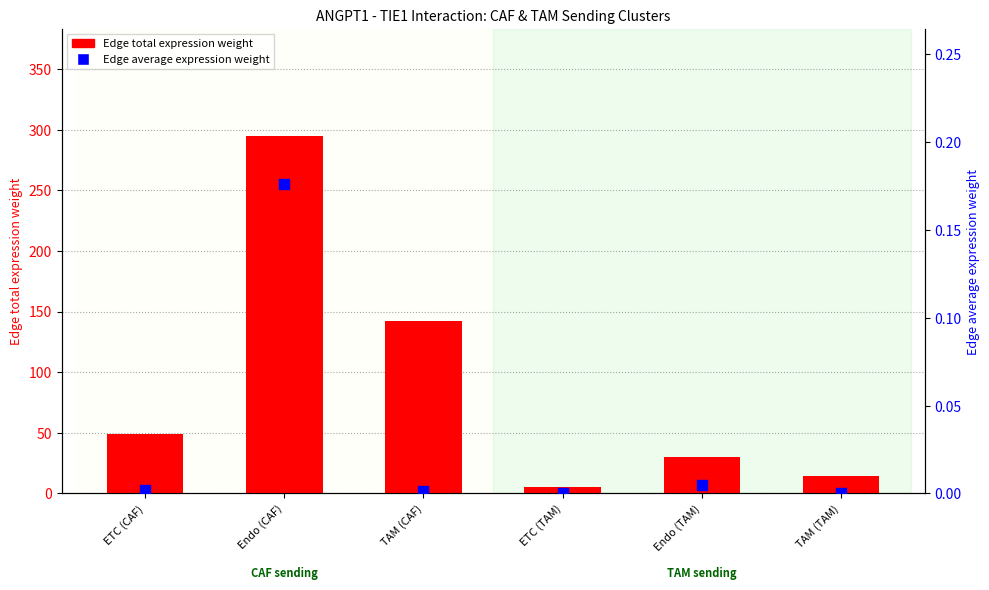

Which series contains the highest Y value?

Edge total expression weight